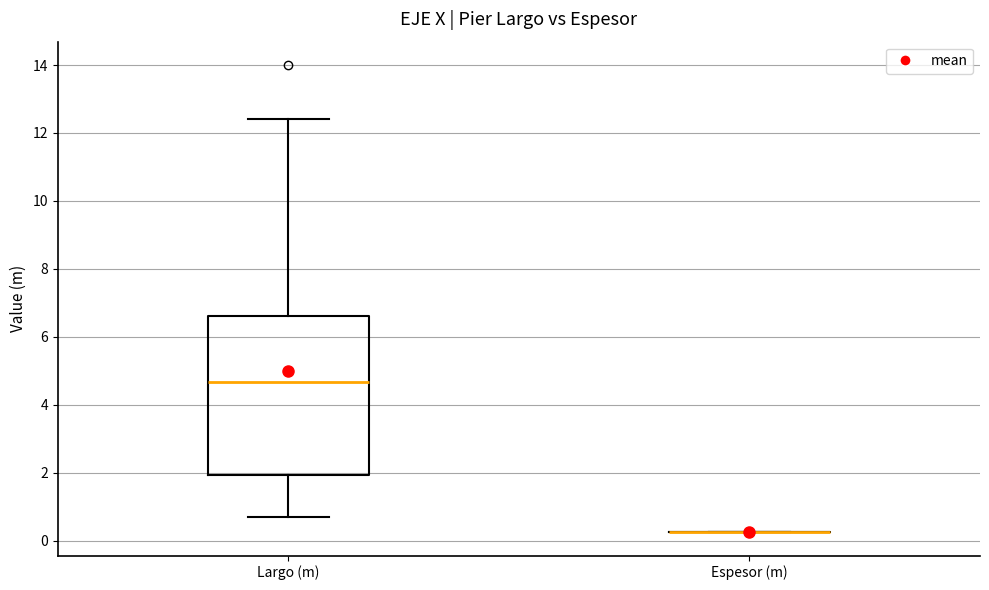

Reading left to right, read every box against the y-axis: the position of its median line, the range the box covers, and the ends of its whiskers. The values are not printed on the chart, so give them approximately, as read against the axis.

Largo (m): median 4.6, box 2.0 to 6.6, whiskers 0.8 to 12.4
Espesor (m): box collapsed to a line at 0.2, whiskers 0.2 to 0.2